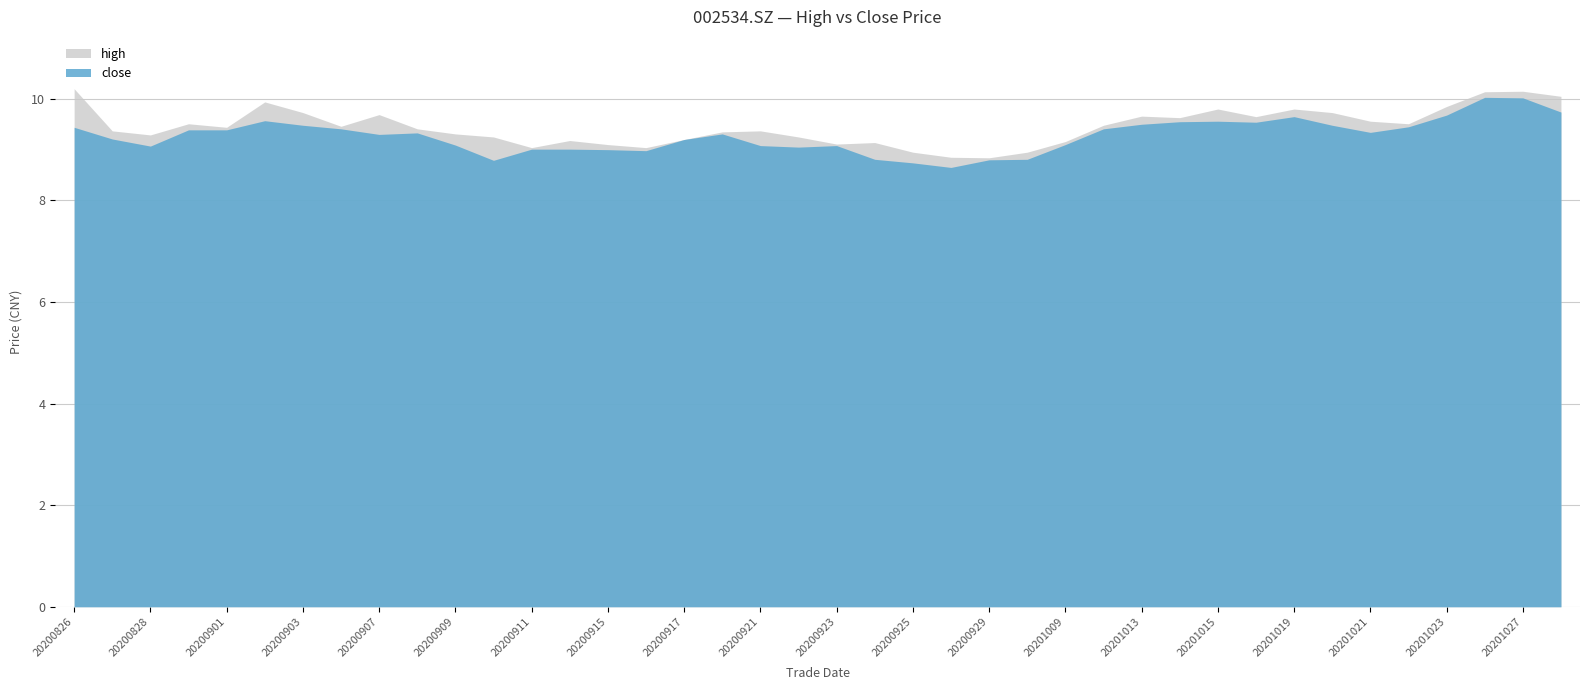

How many lines are shown in the chart?

2